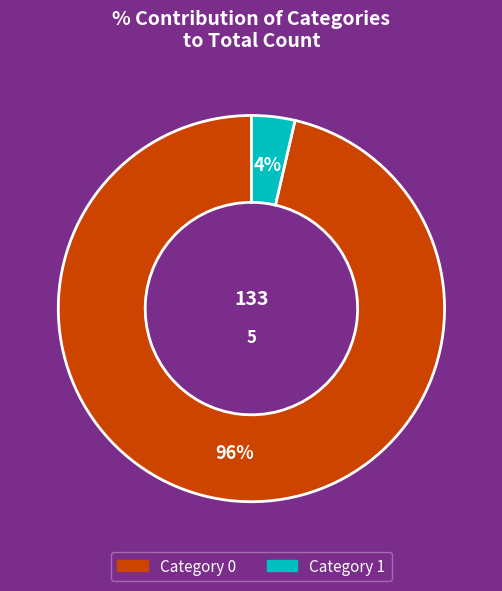

To the nearest percent, what is the average slice percentage?

50%